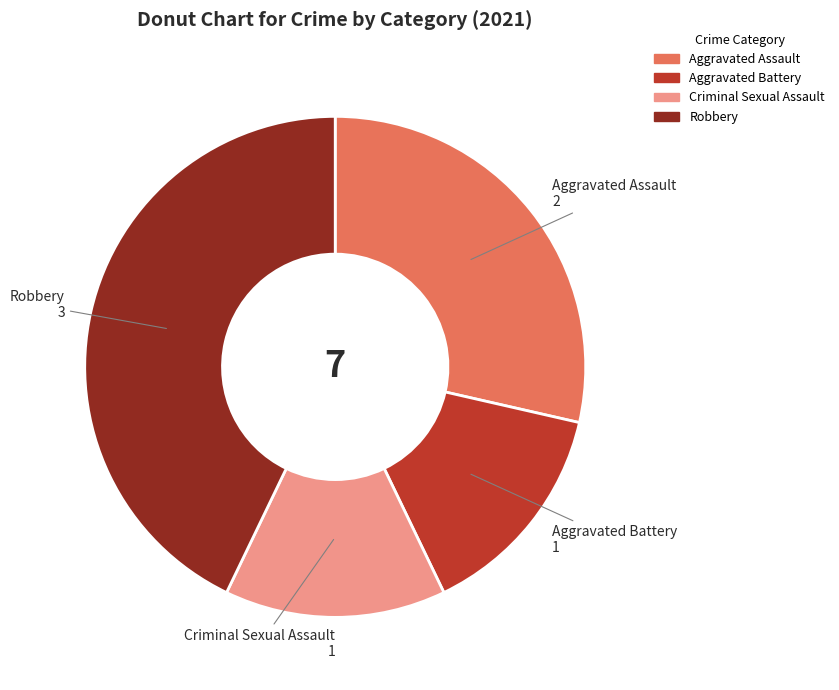

What is the ratio of the value at Aggravated Battery to the value at Aggravated Assault?

0.5